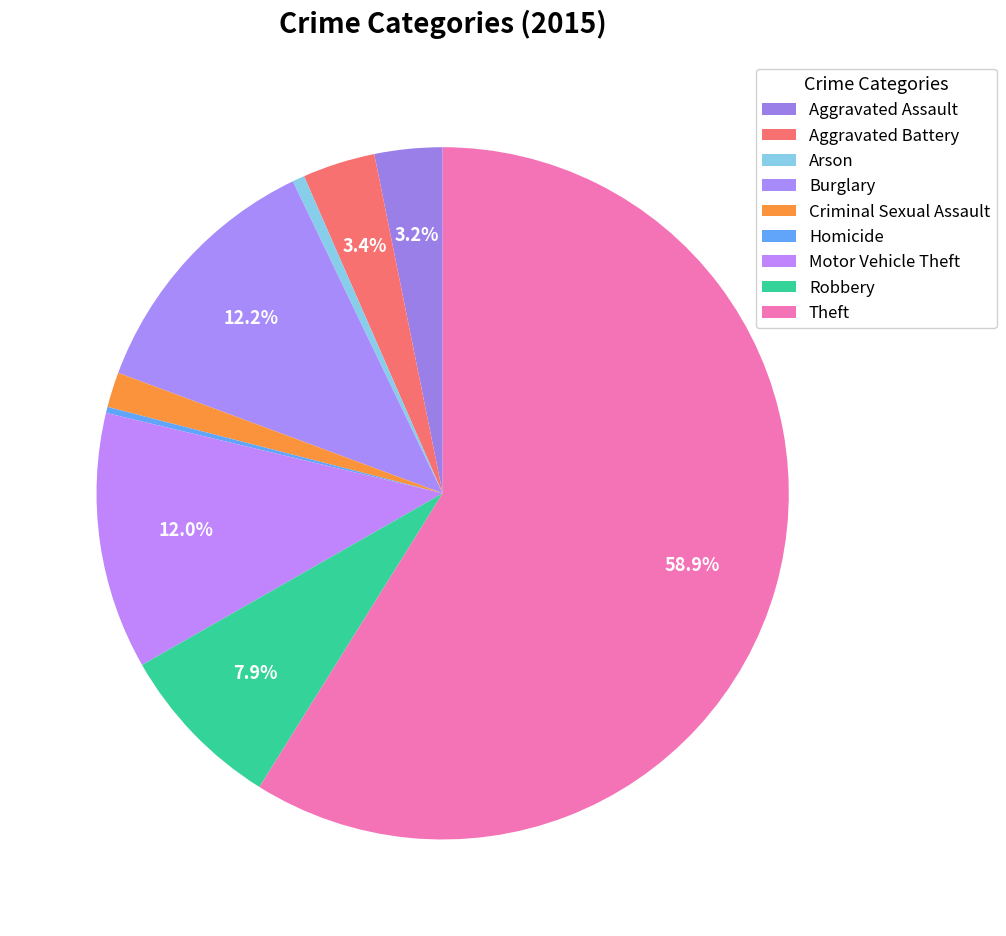

What is the ratio of the value at Aggravated Assault to the value at Burglary?

0.3